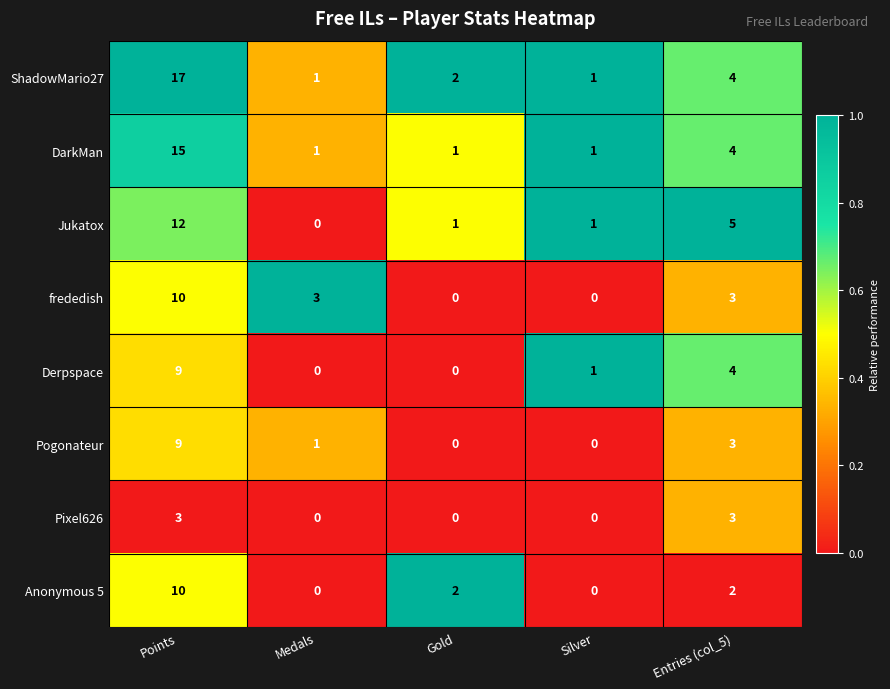

At which category is the sum across all series the highest?

Points